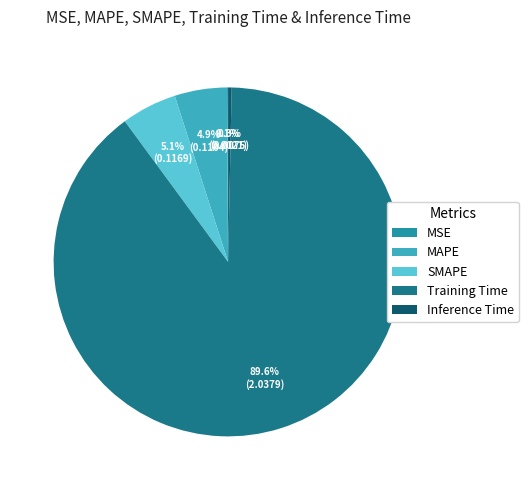

What percentage is NOT represented by Training Time?

10.4%